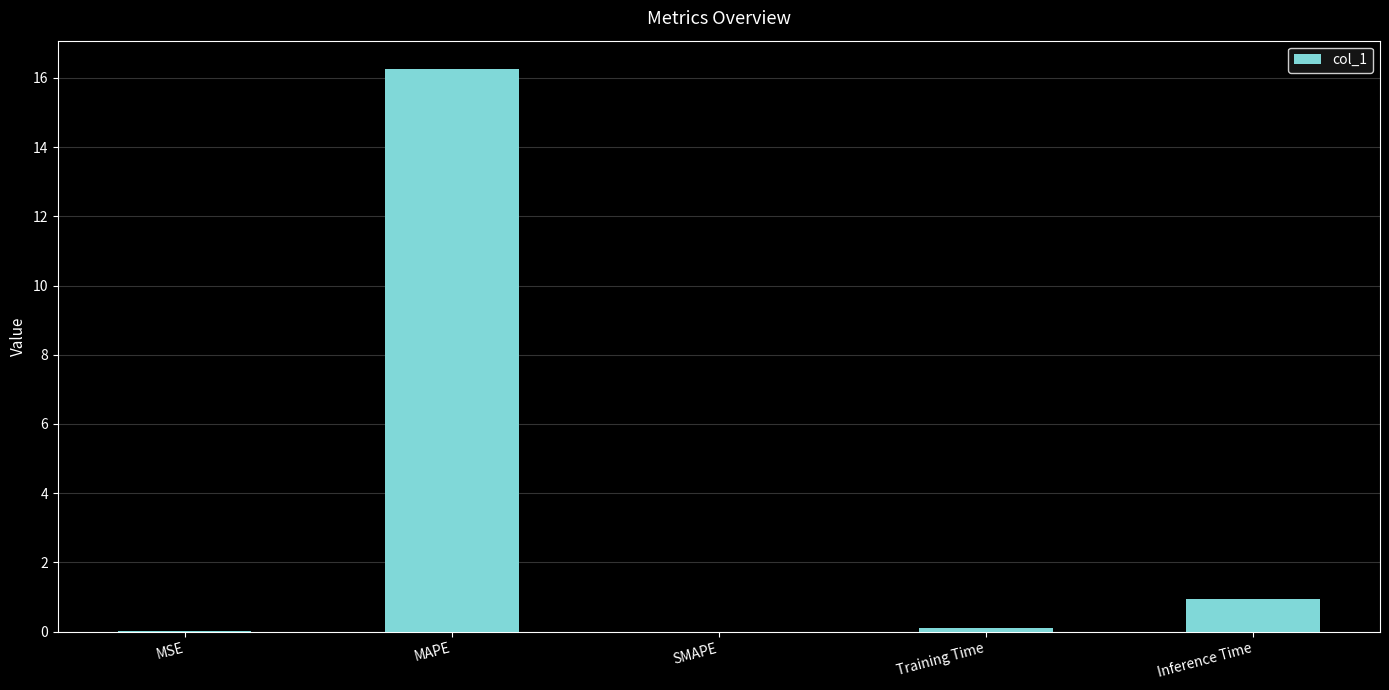

The value at MSE is 0.0. True or false?

True